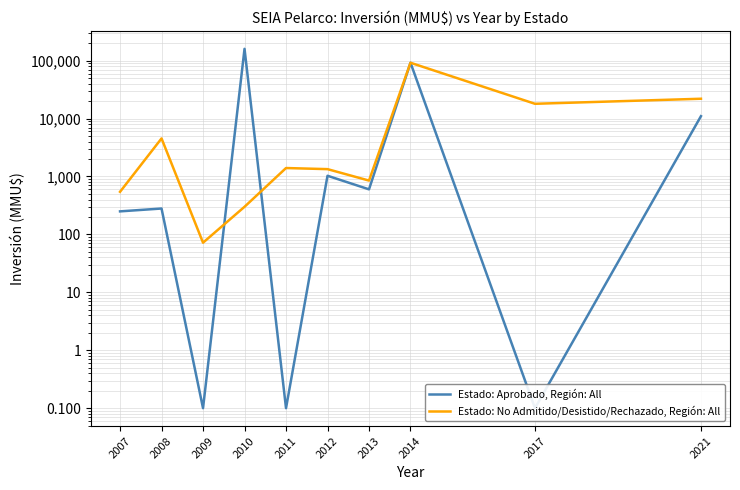

What is the value of the Estado: No Admitido/Desistido/Rechazado, Región: All point at the 8th from the left?

92000.0